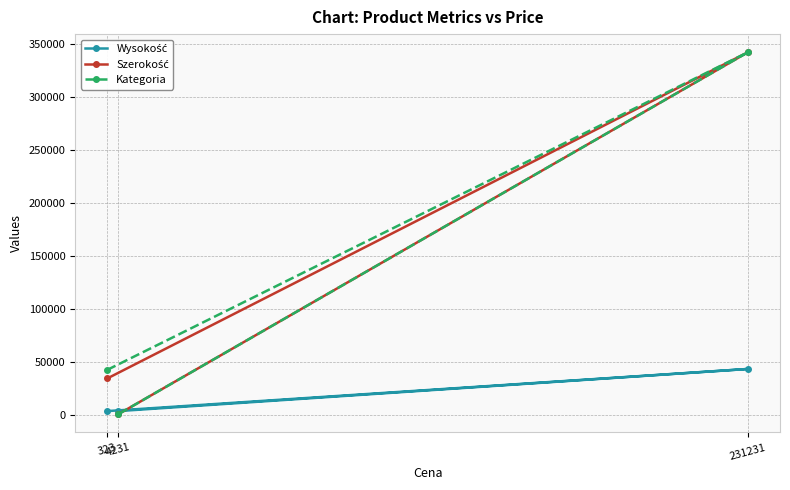

At which label does Kategoria first exceed 42342?

231231